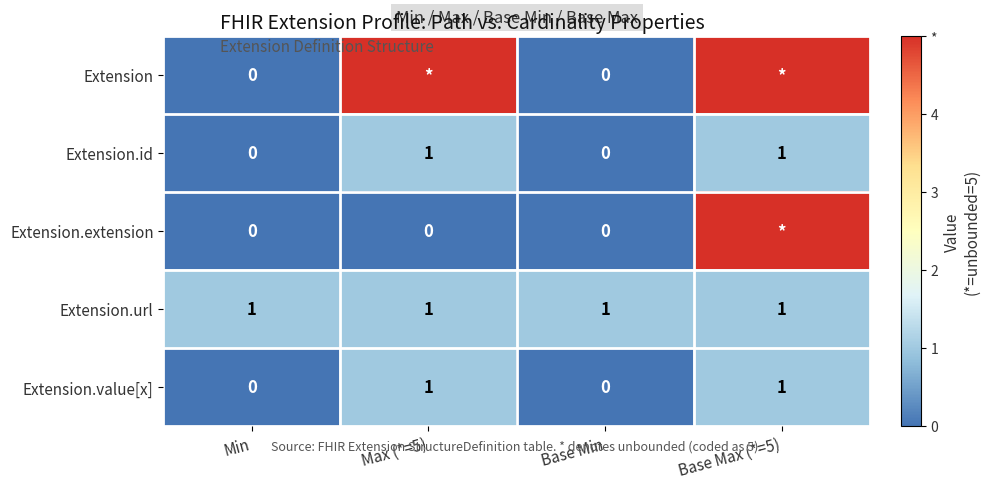

The Extension.url series shows 2 at Base Min. True or false?

False